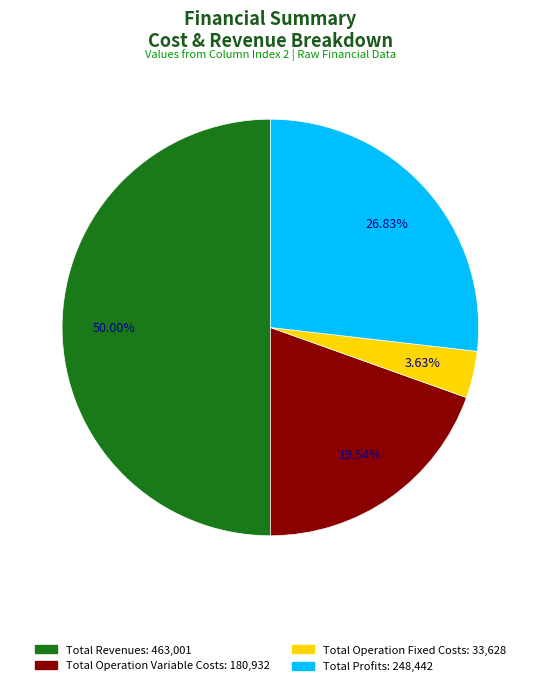

Which slice is the largest?

Total Revenues